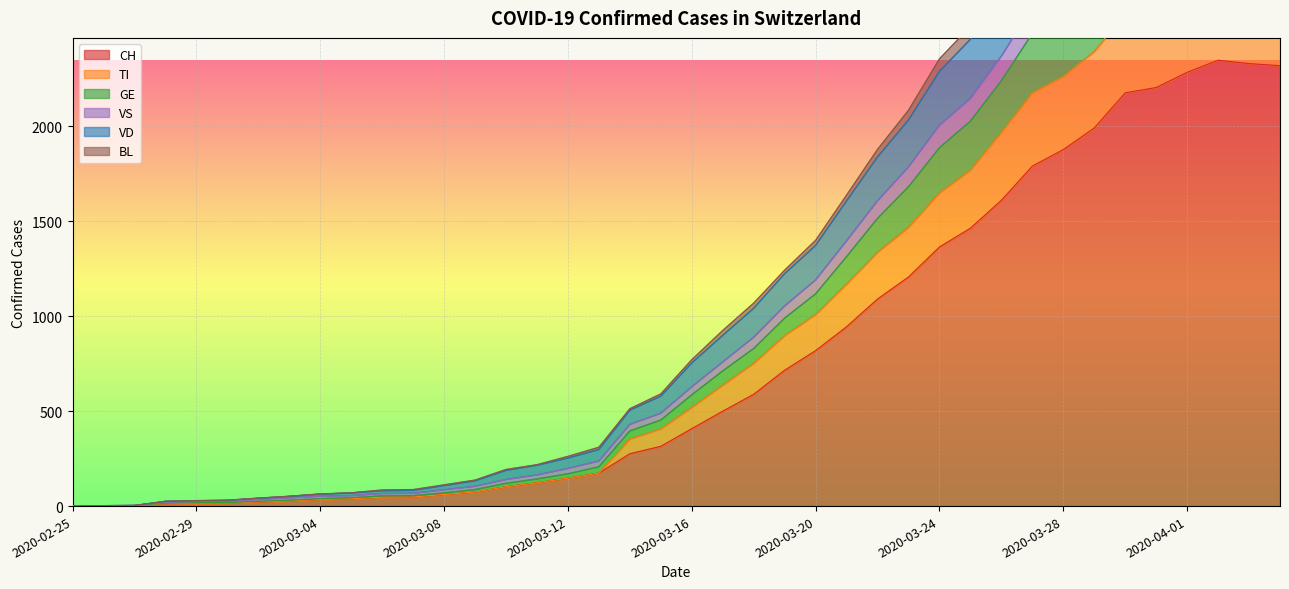

How many interior local peaks does the GE series have?

1